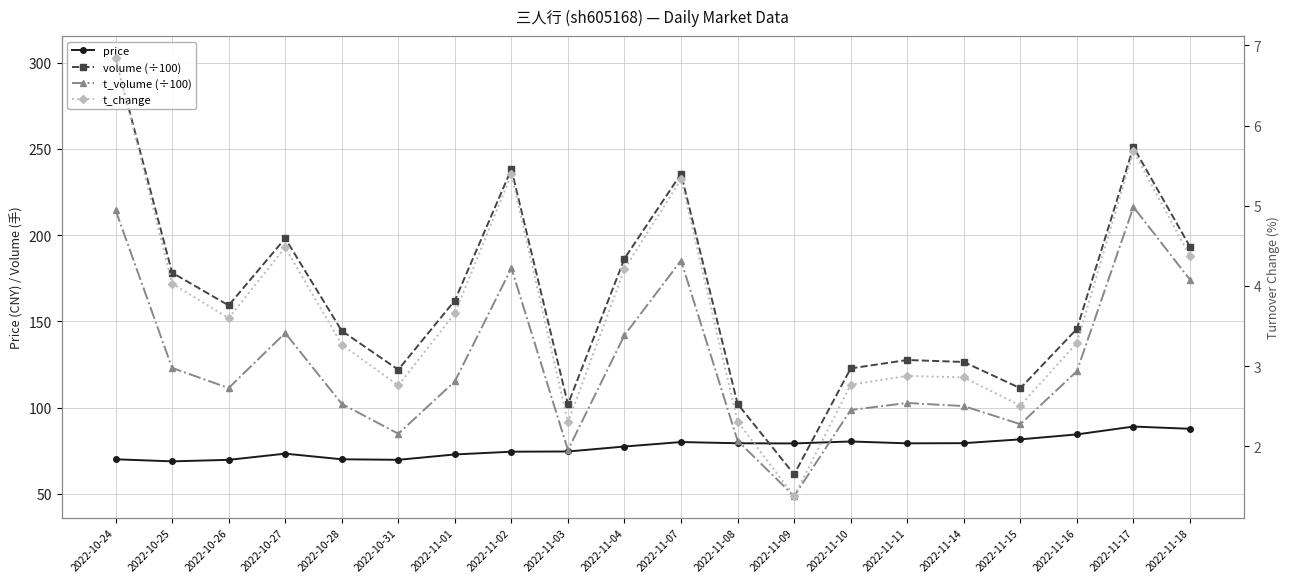

What is the approximate value of t_volume (÷100) at 2022-11-04?

142.0